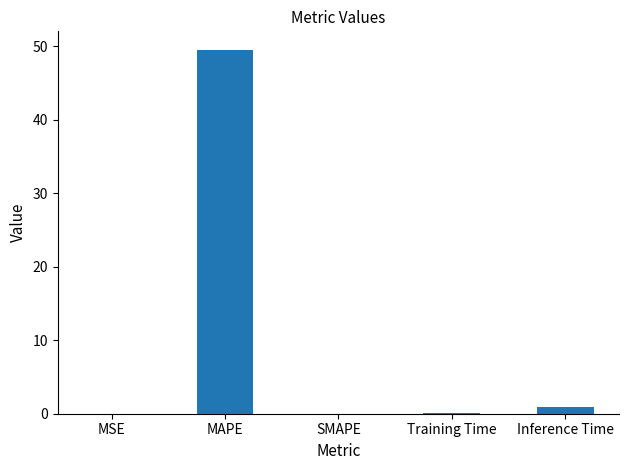

Count the number of categories in the chart.

5